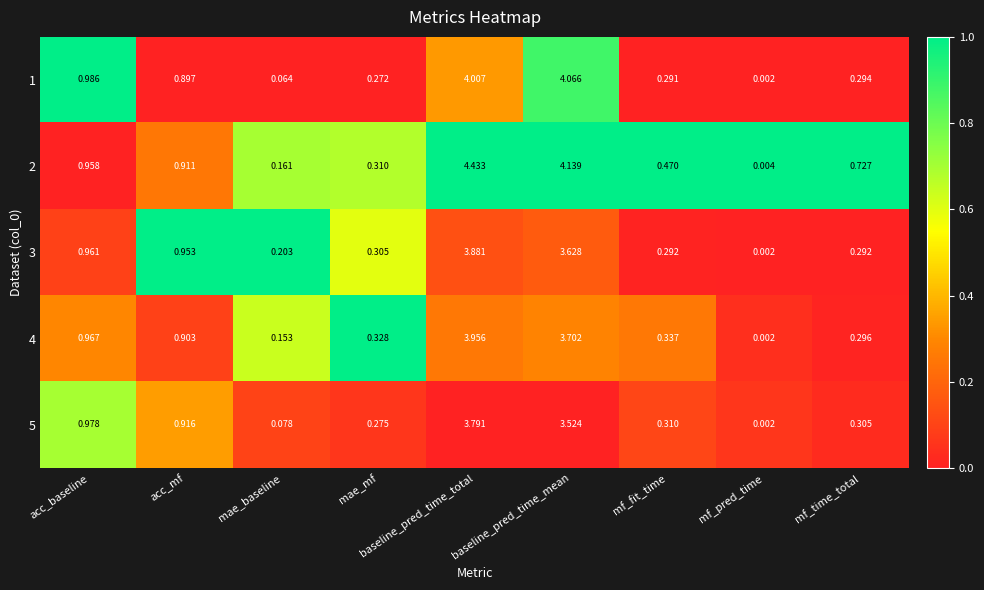

Where is 5 nearest to the value 1?

acc_baseline